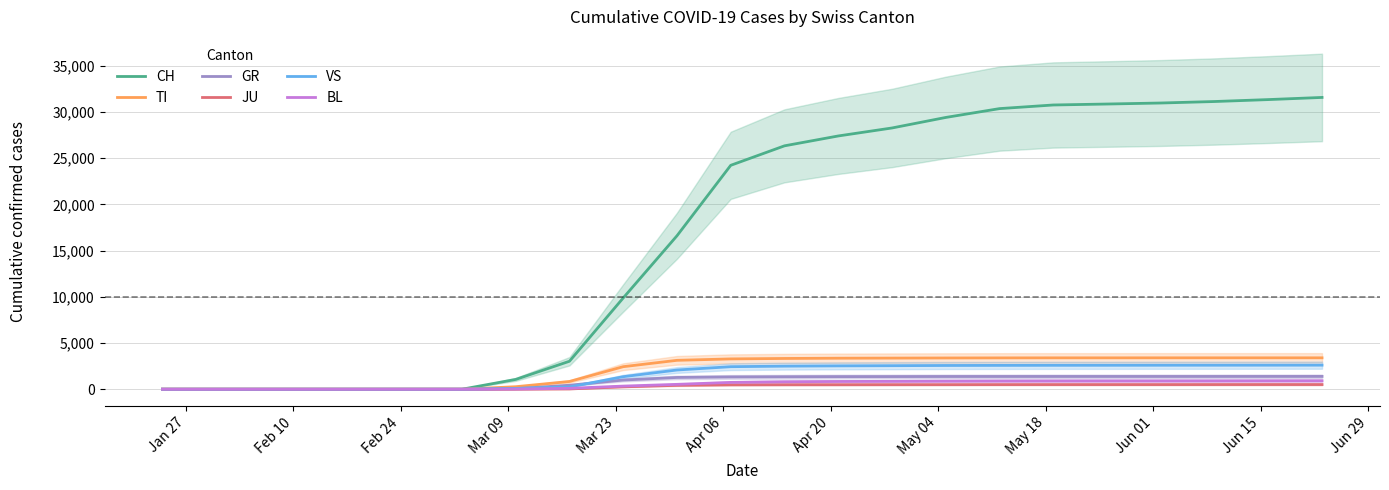

True or false: TI and JU cross at least once.

False